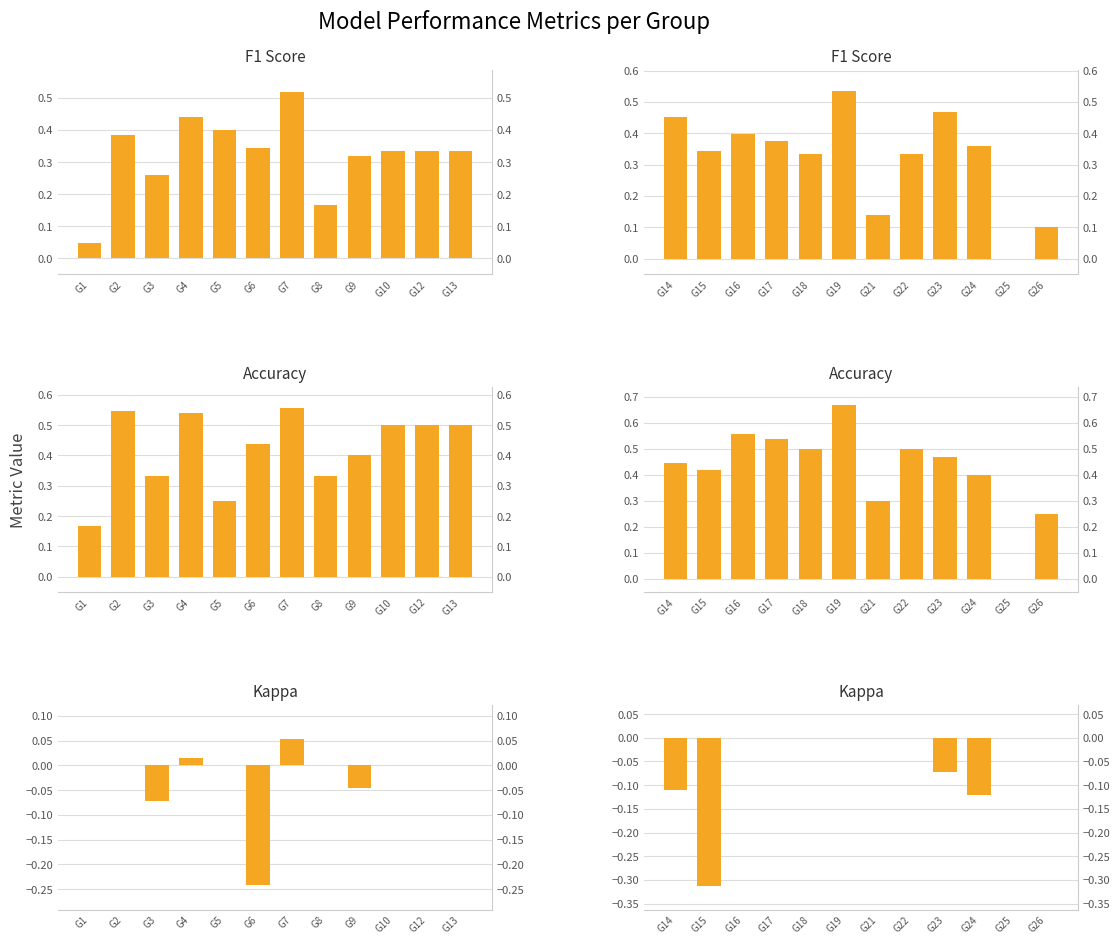

How many data points does each series have?

12